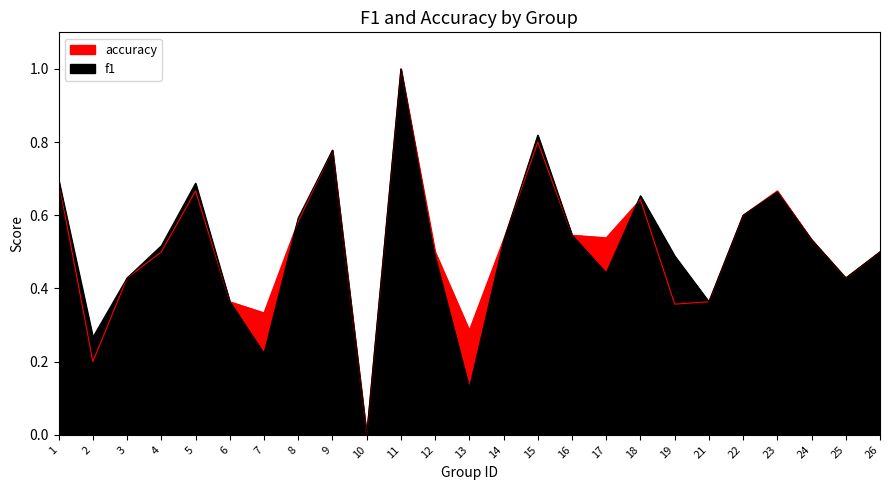

At which label does f1 reach its minimum?

10